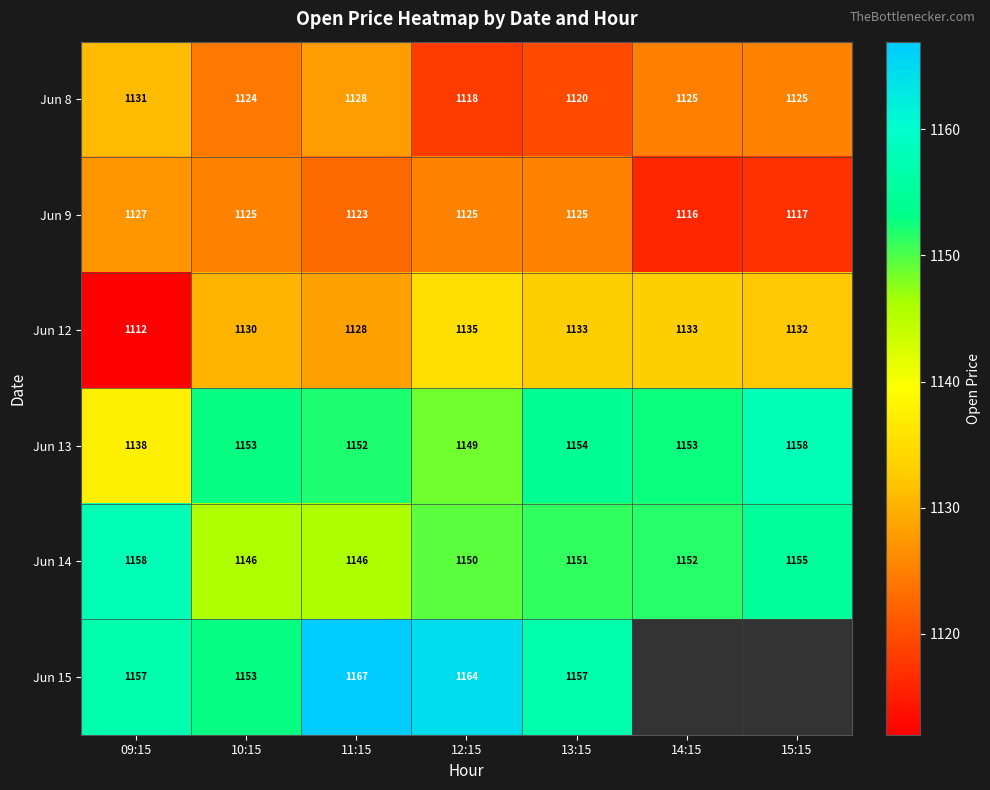

True or false: Jun 13 has a value of 1889.3 at 12:15.

False